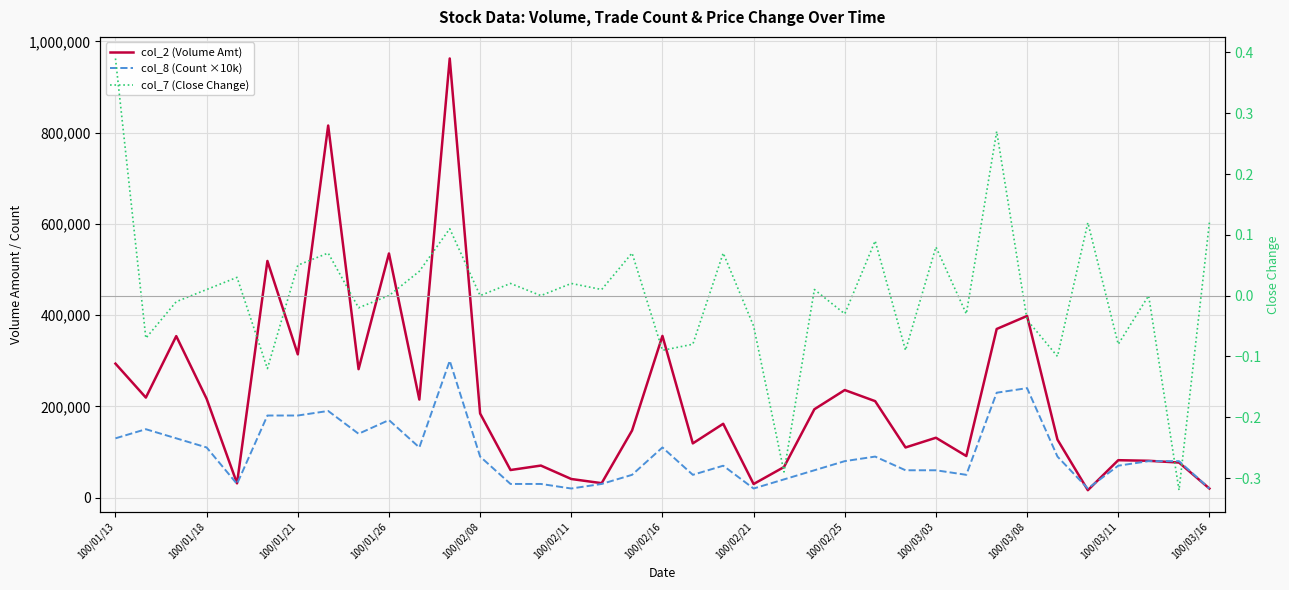

True or false: col_8 (Count ×10k) has a value of 70693.3 at 29.

False